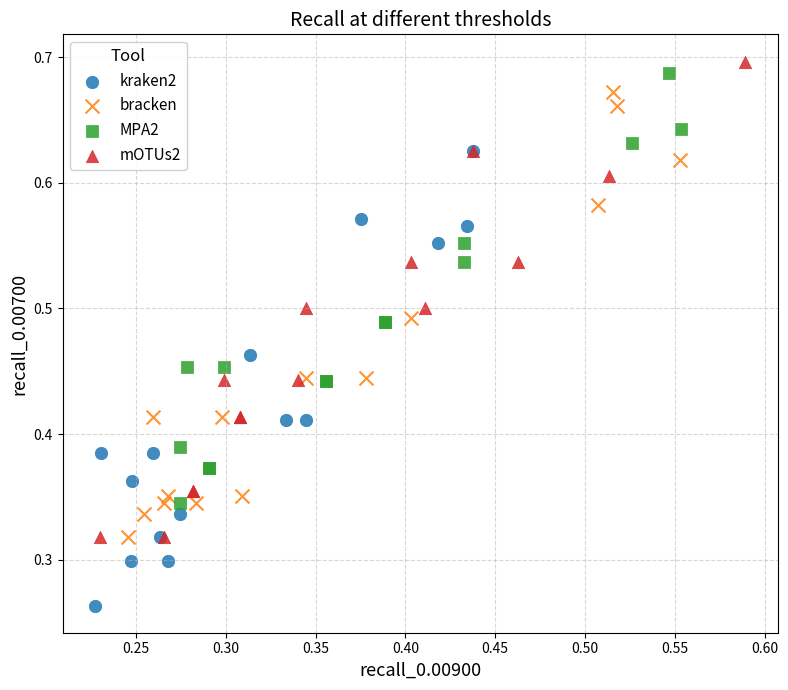

Which series reaches the minimum Y coordinate?

kraken2